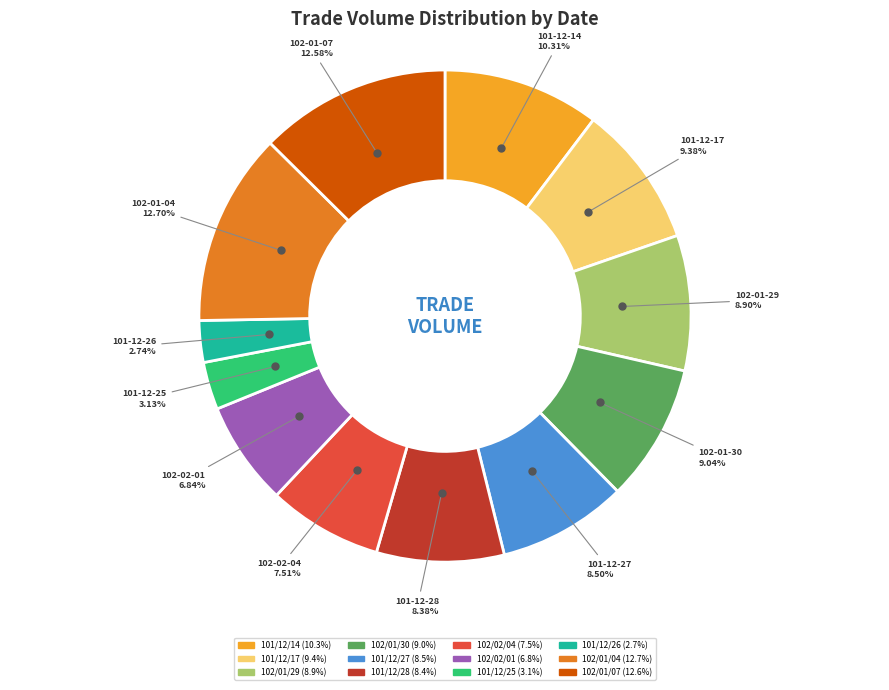

To the nearest percent, what is the difference between the 102/02/04 and 101/12/26 slice percentages?

5%